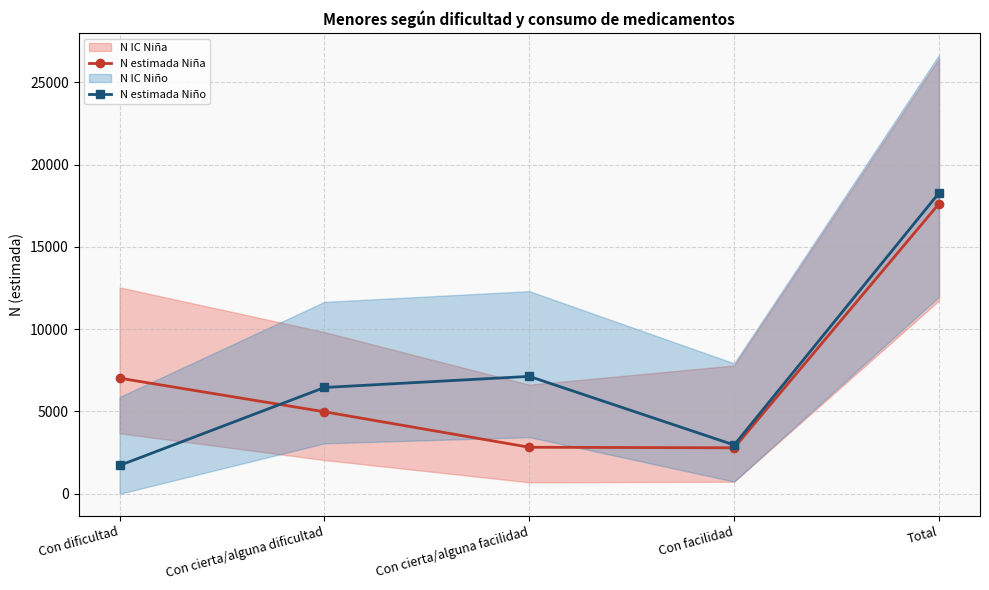

What is the average value of the N estimada Niño series?

7310